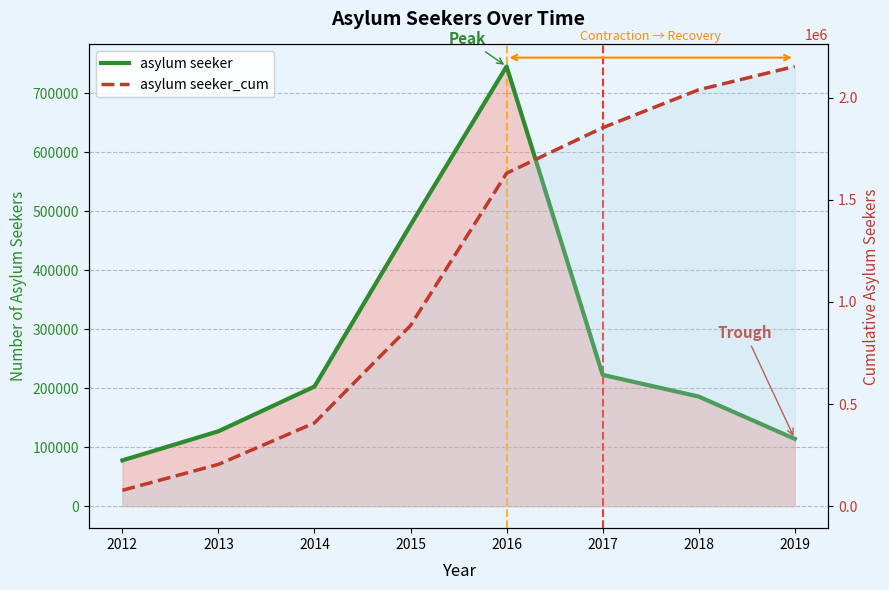

What are all the series names shown in the legend?

asylum seeker, asylum seeker_cum